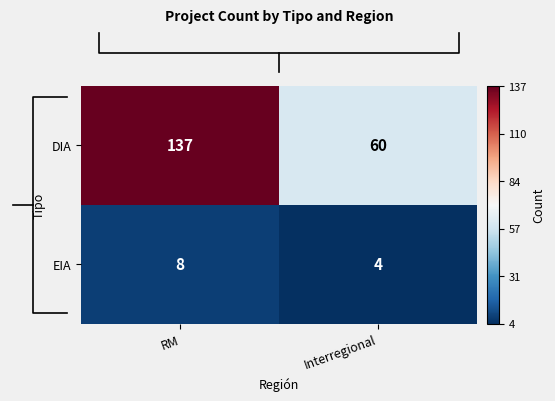

How many categories are shown in the chart?

2